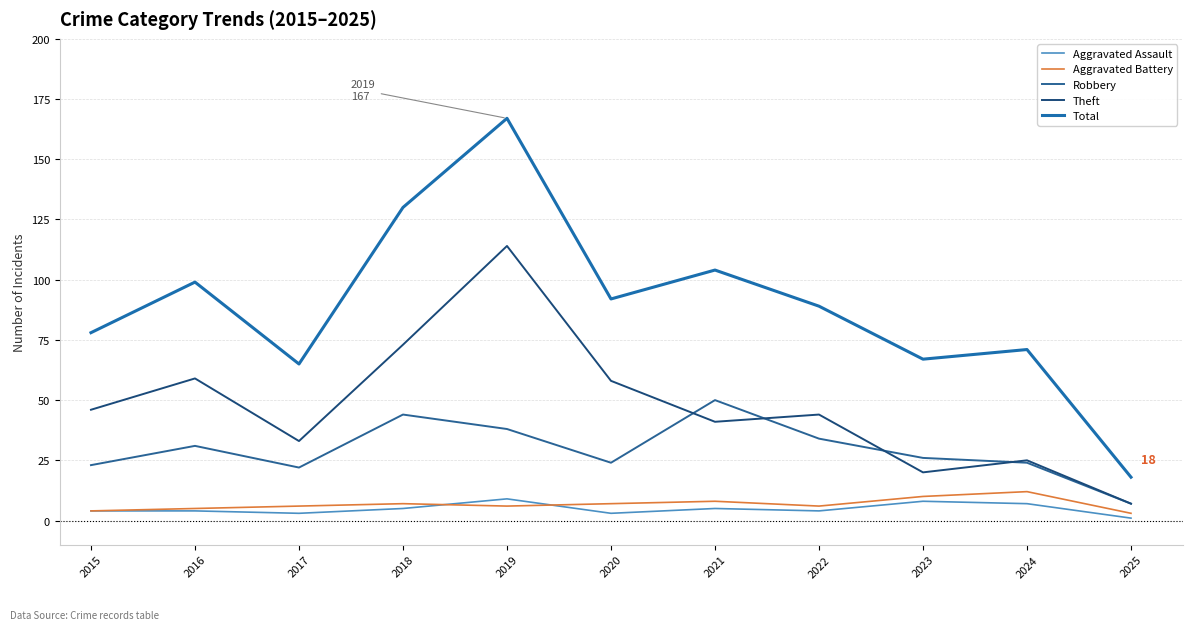

At which category is the sum across all series the highest?

2019